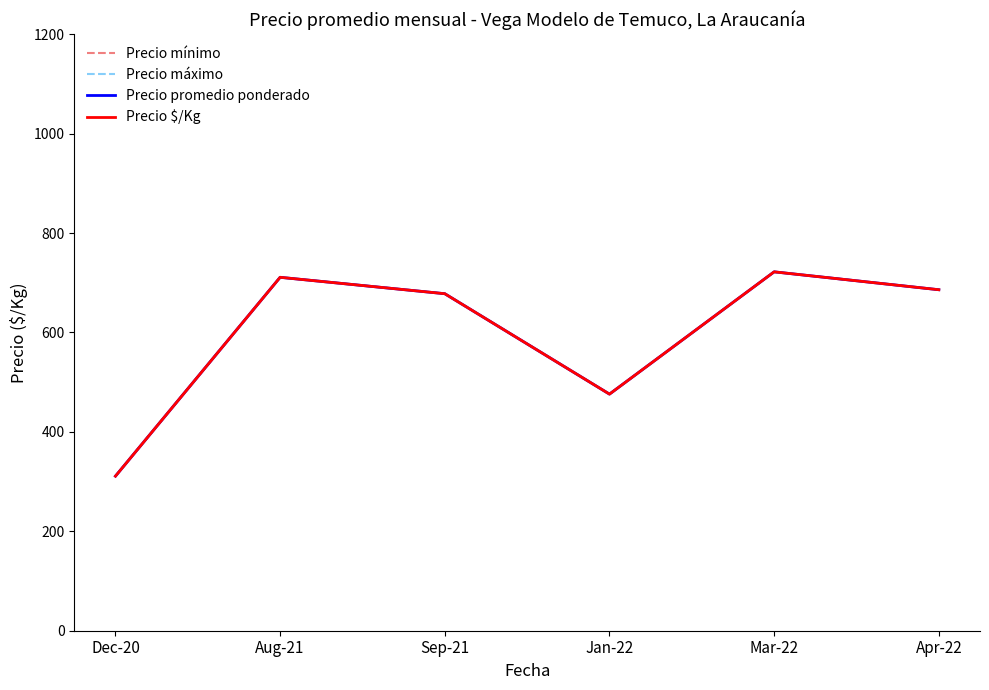

True or false: Precio máximo and Precio $/Kg intersect in this chart.

False